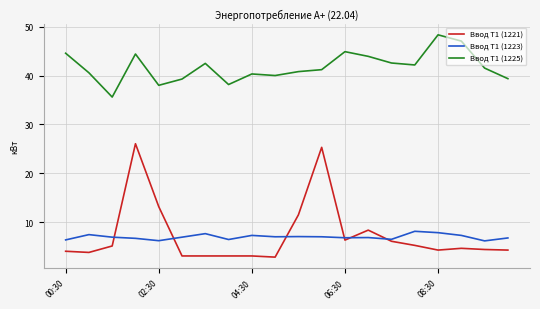

Which series has the largest range (max minus min)?

Ввод Т1 (1221)